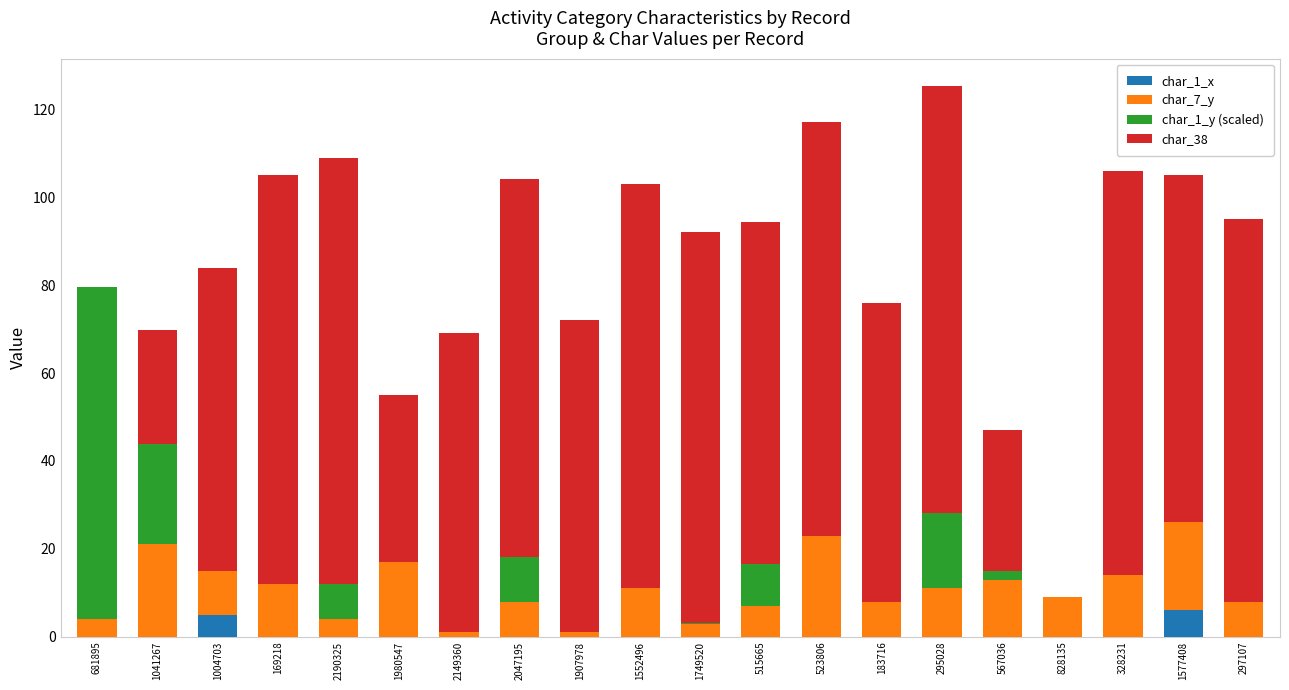

What is the total value across all series at 2190325?

109.0